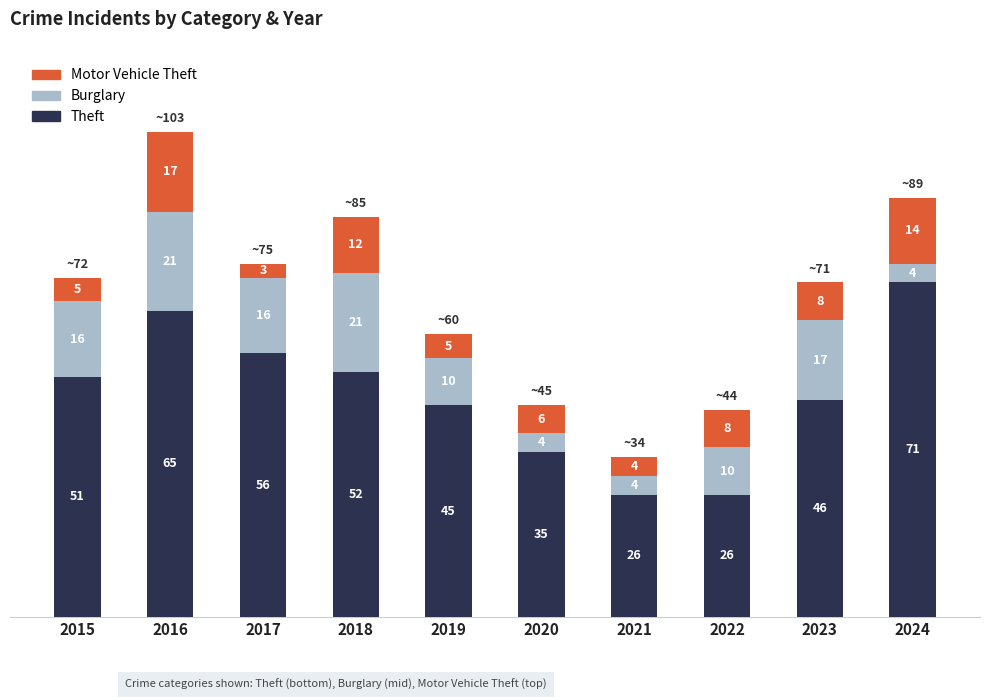

What is the sum of all Theft values?

473